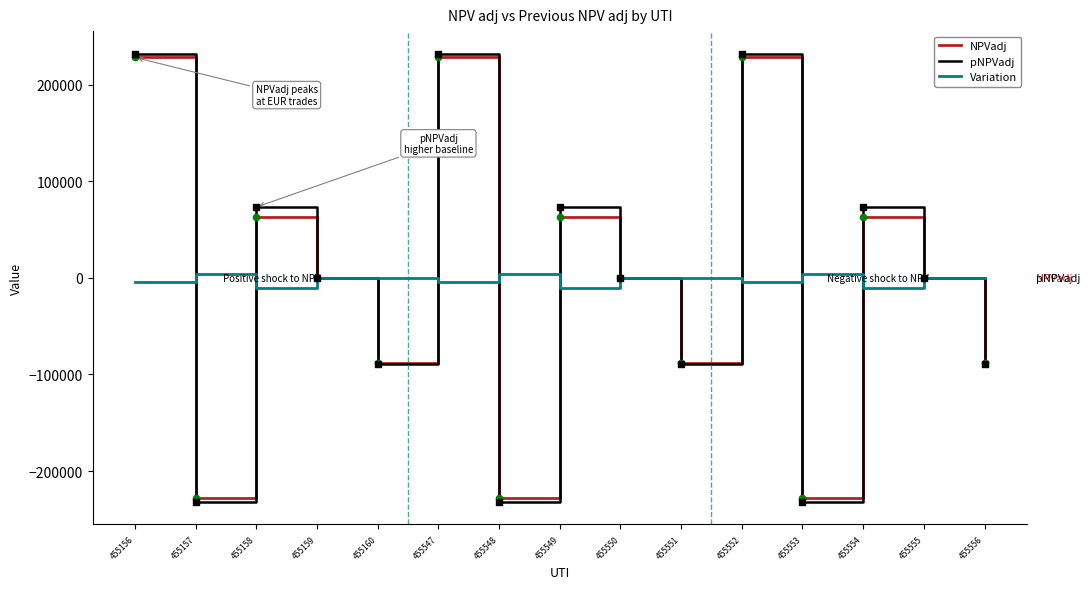

Which series has the largest range (max minus min)?

pNPVadj